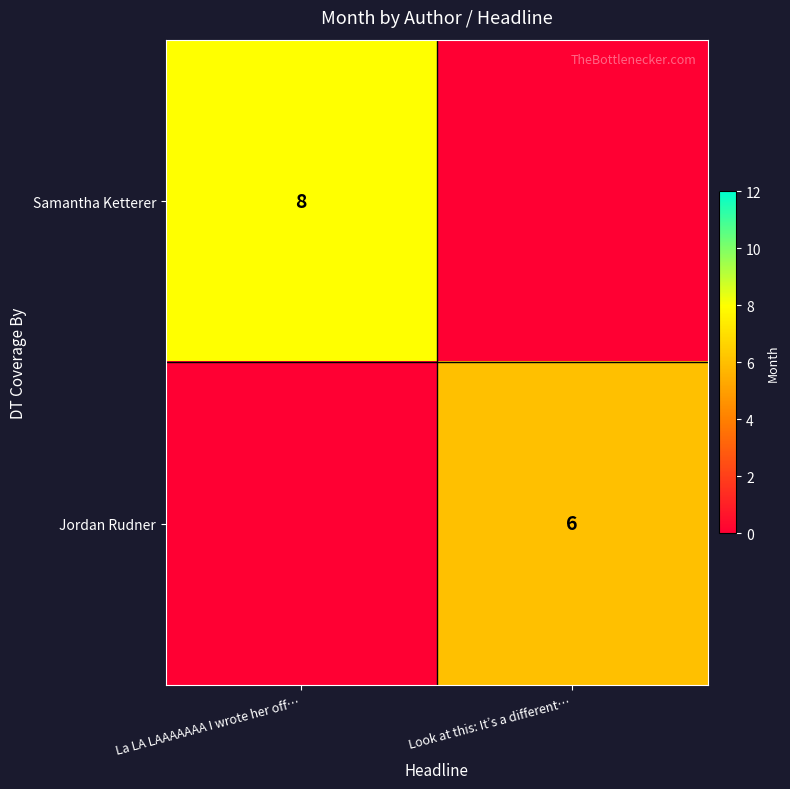

True or false: Jordan Rudner has a value of 3 at Look at this: It’s a different….

False